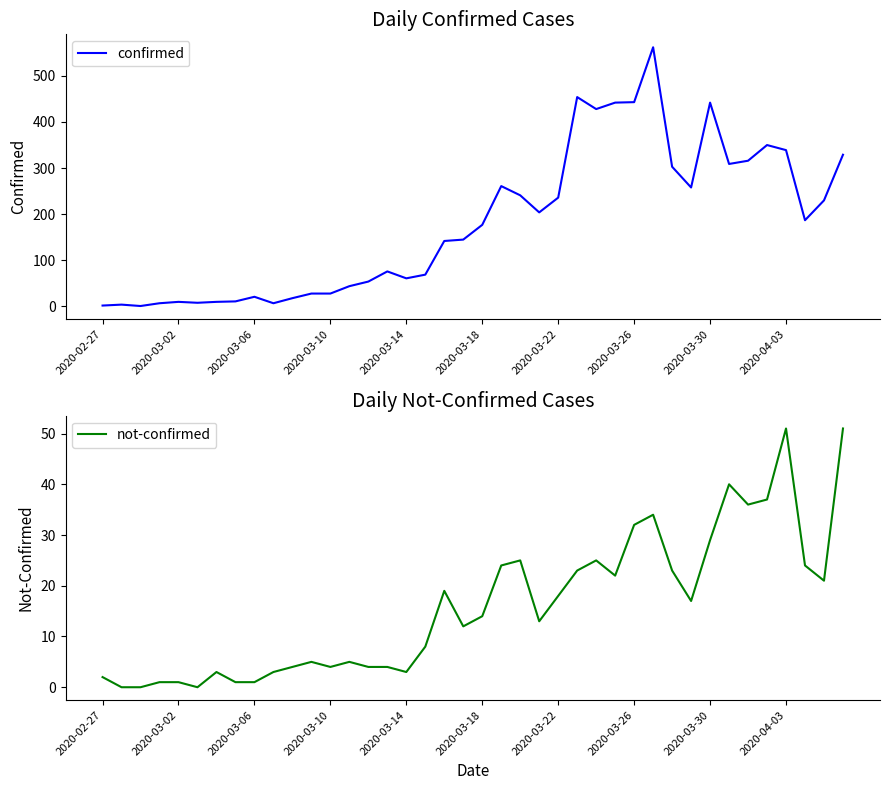

The value of not-confirmed at 2020-04-03 is 25. True or false?

False